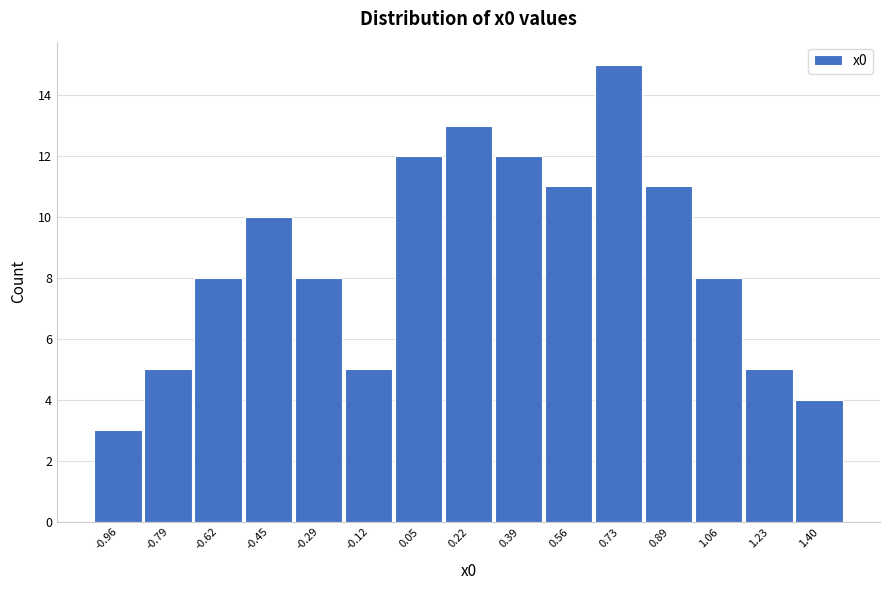

Reading left to right, list all the values displayed in this chart.

-0.96=3	-0.79=5	-0.62=8	-0.45=10	-0.29=8	-0.12=5	0.05=12	0.22=13	0.39=12	0.56=11	0.73=15	0.89=11	1.06=8	1.23=5	1.40=4